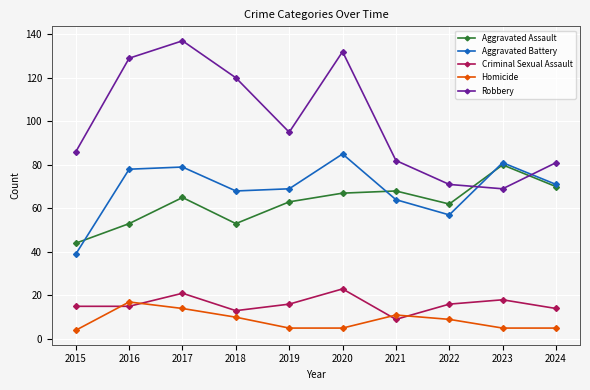

How many distinct data groups are displayed?

5